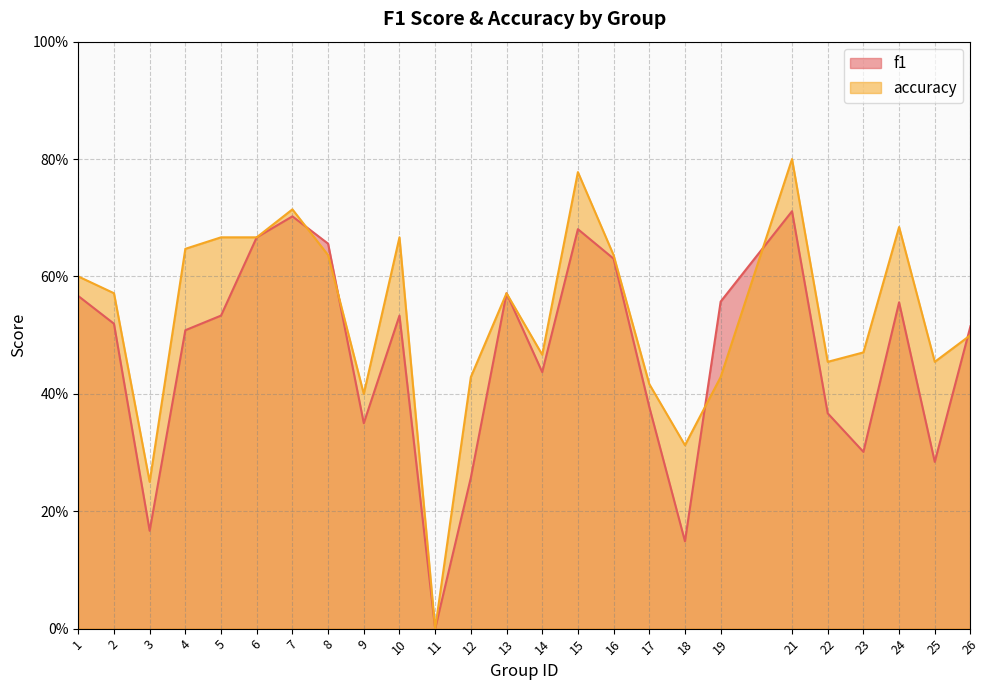

Between which two adjacent categories do f1 and accuracy first intersect?

7 and 8